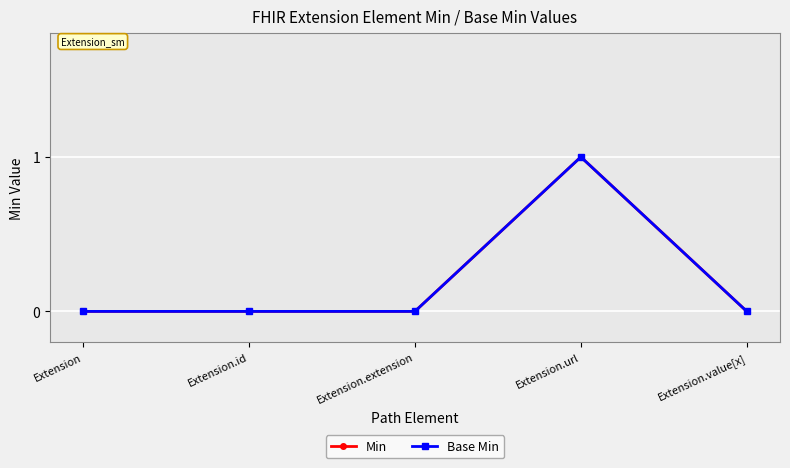

True or false: Base Min and Min cross at least once.

False